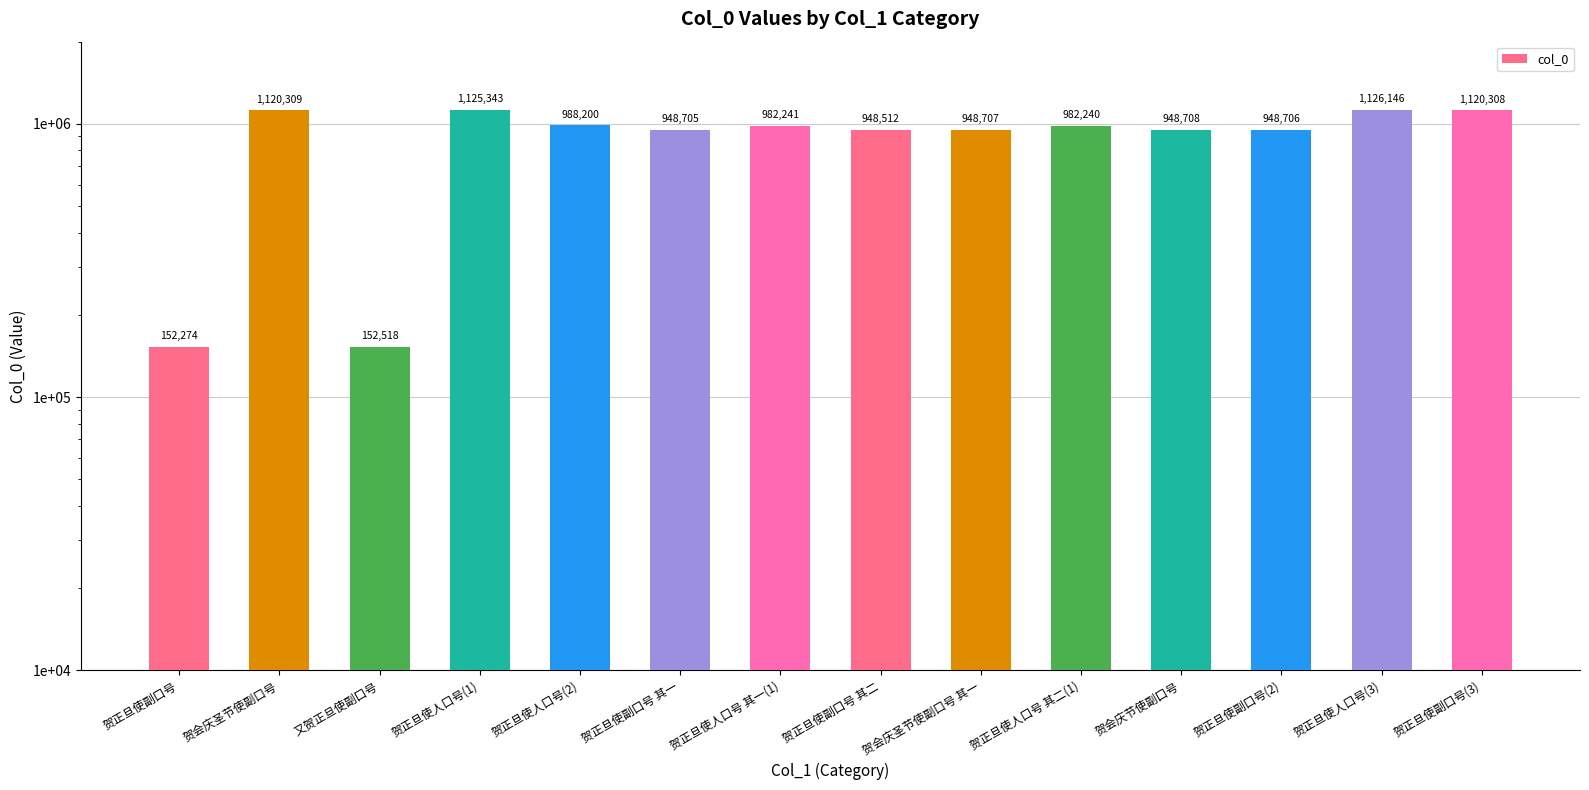

Which label corresponds to the largest value in the chart?

贺正旦使人口号(3)